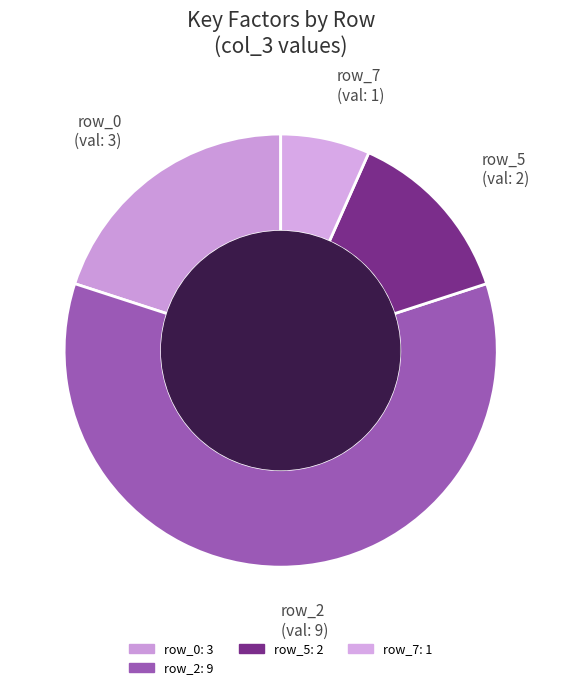

Is there any slice that represents more than half of the pie?

Yes